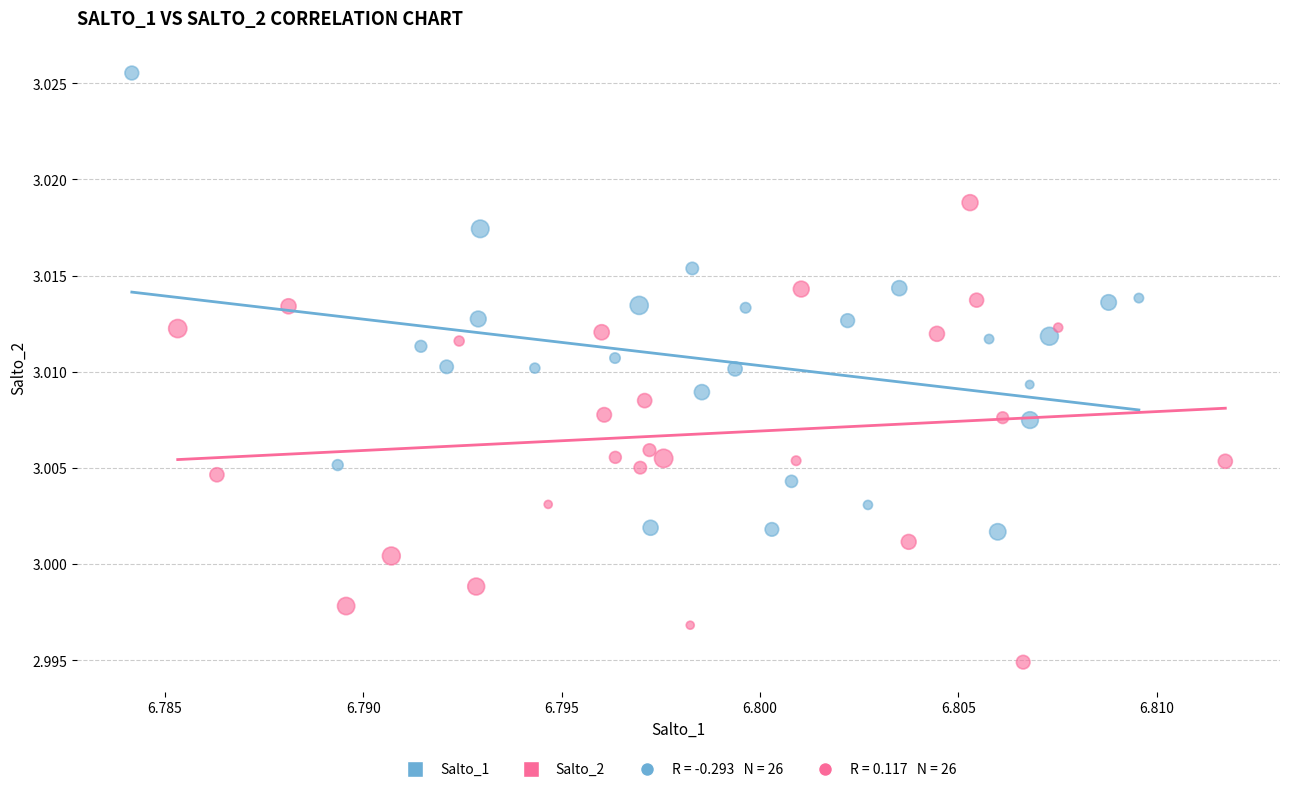

Which series reaches the maximum Y coordinate?

Salto_1